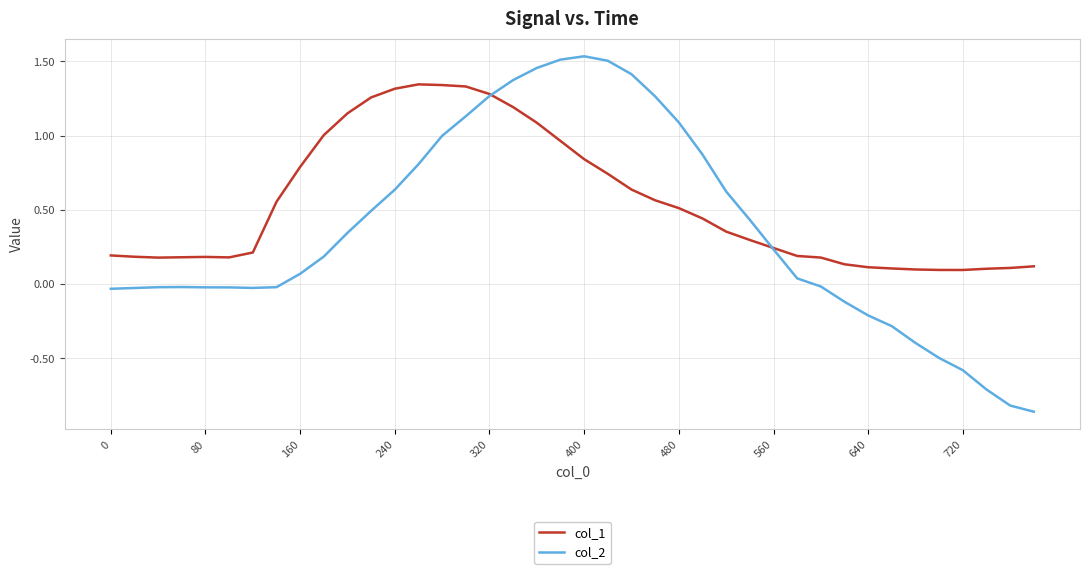

Rank the series by their average value, from highest to lowest.

col_1, col_2